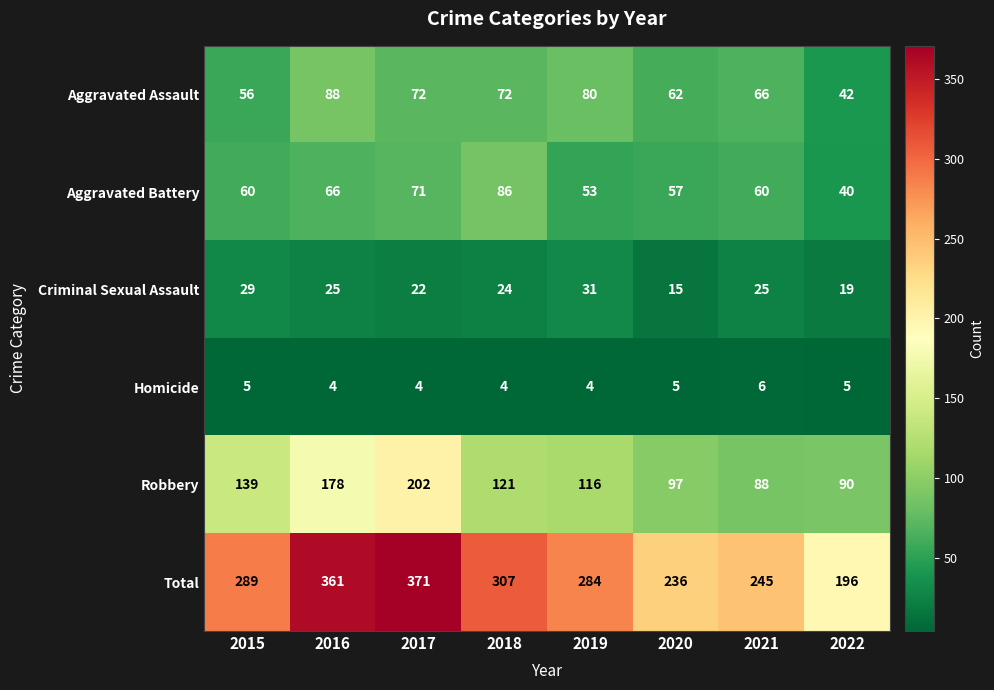

Where does the Criminal Sexual Assault series first go above 25?

2015